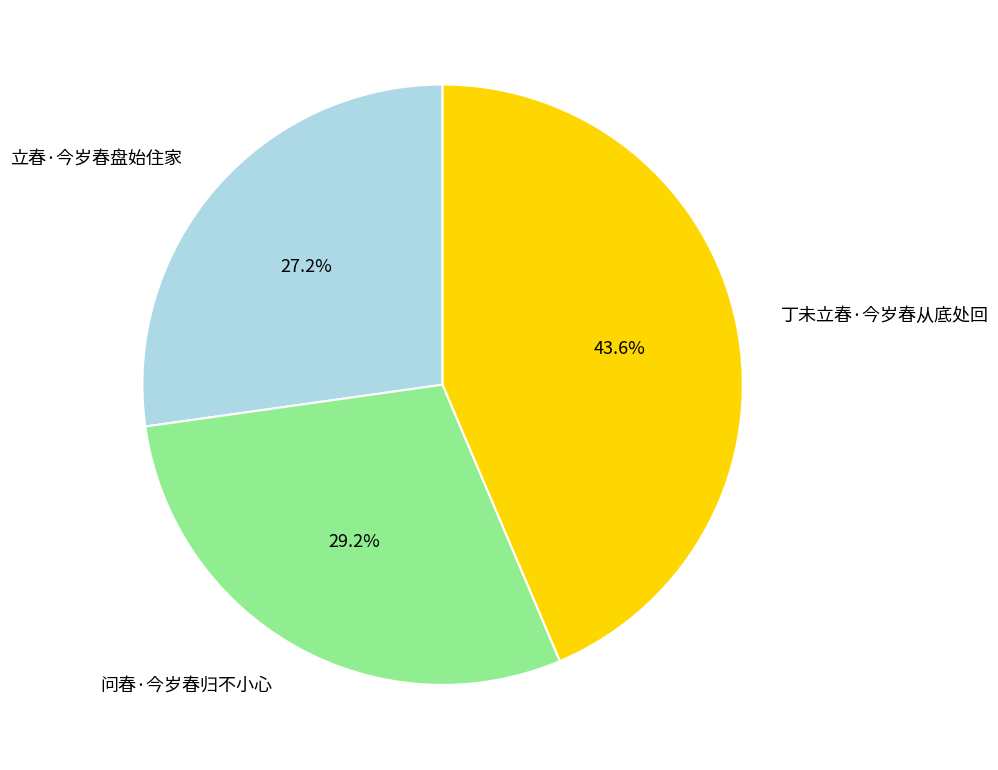

Which has a higher value, 丁未立春·今岁春从底处回 or 立春·今岁春盘始住家?

丁未立春·今岁春从底处回